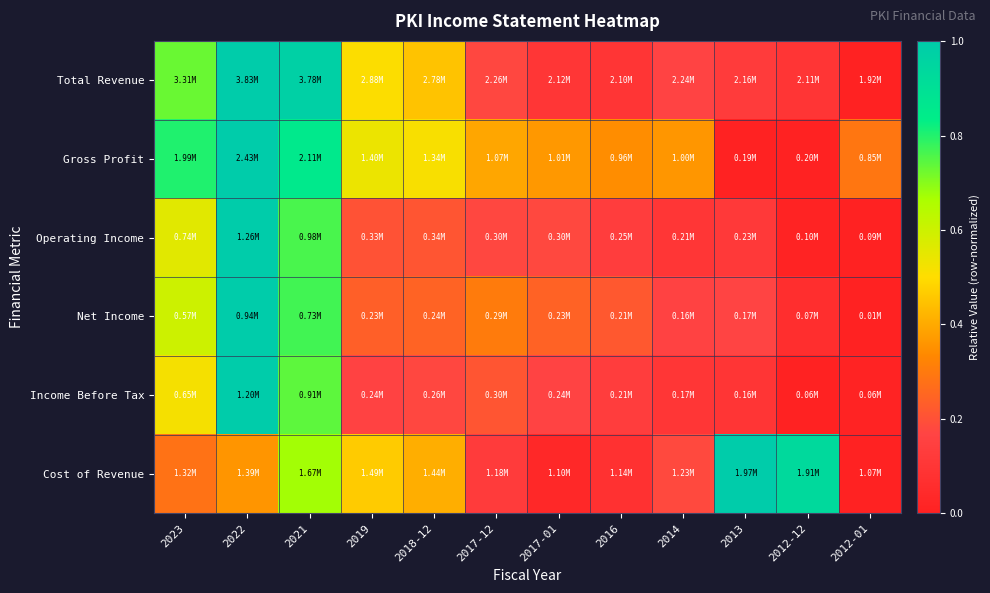

Between 2017-01 and 2022, which is larger?

2022